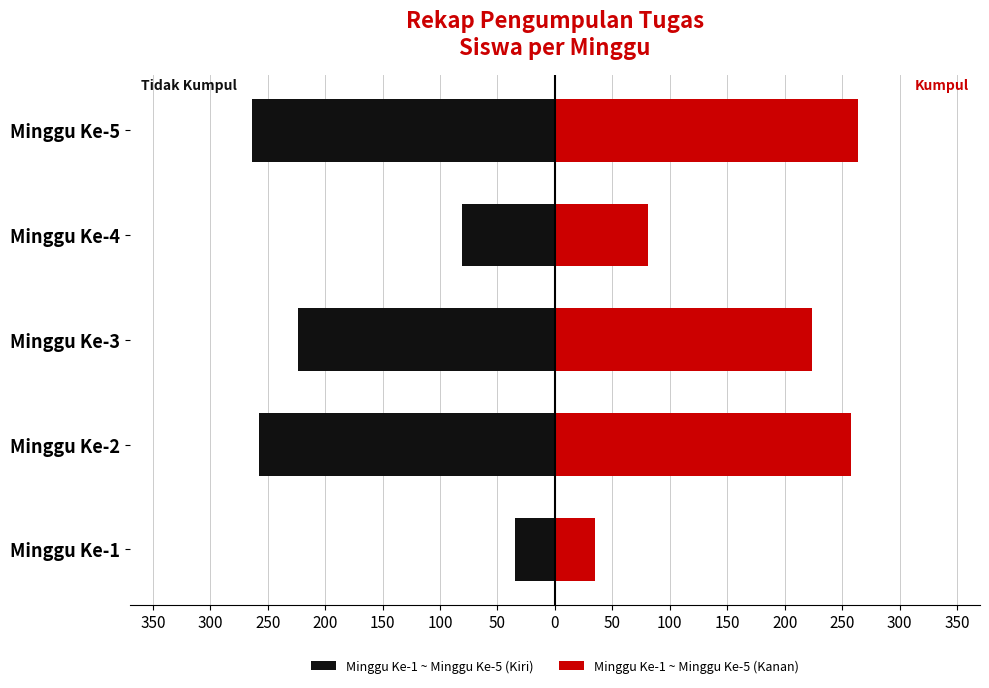

At how many categories does at least one series exceed 45?

4